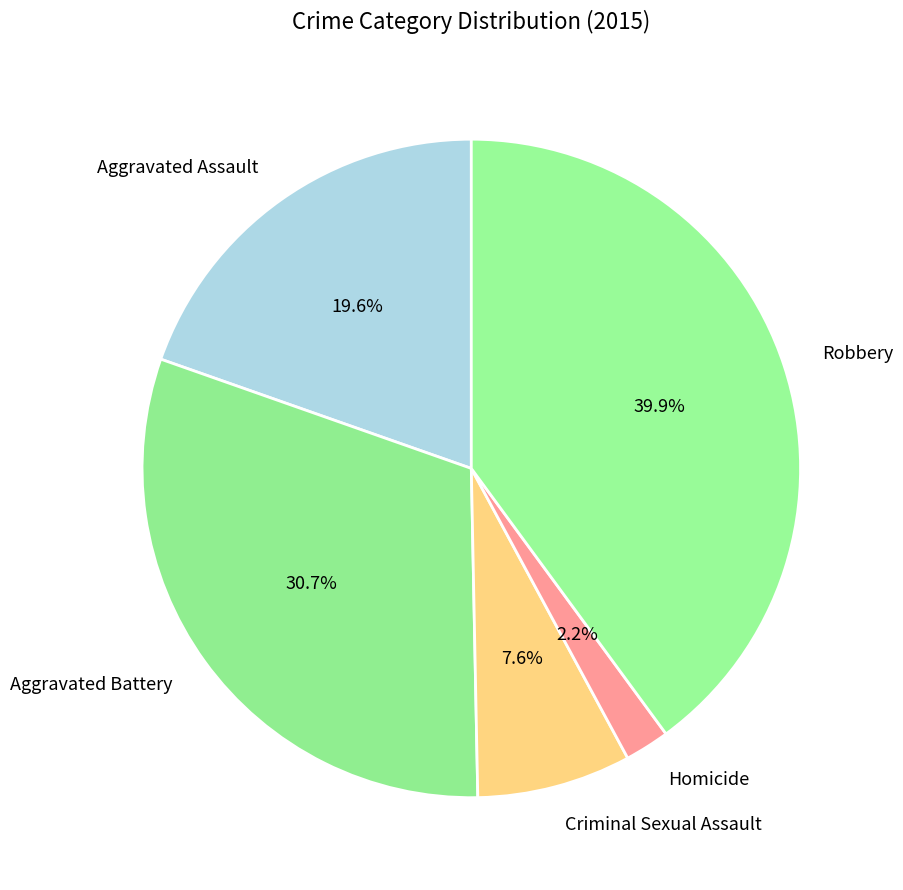

Do Robbery and Homicide together represent more than half of the pie?

No